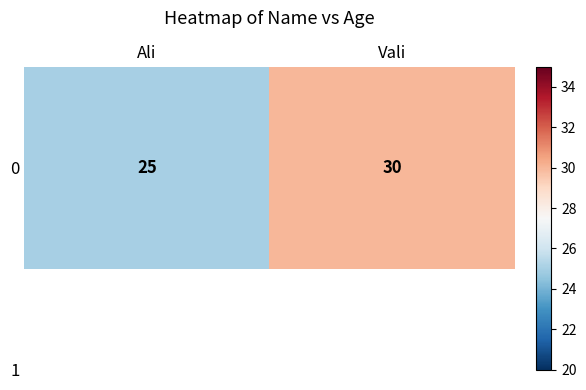

What is the average value?

28